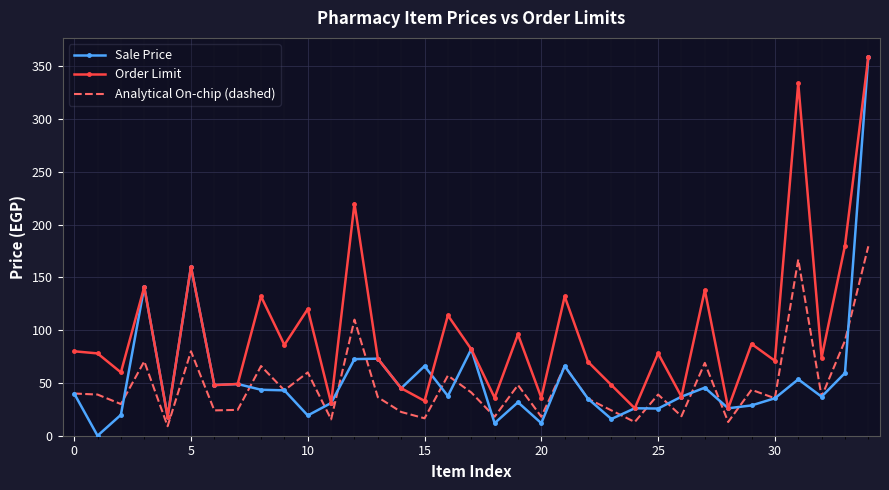

What is the sum of all Order Limit values?

3398.0